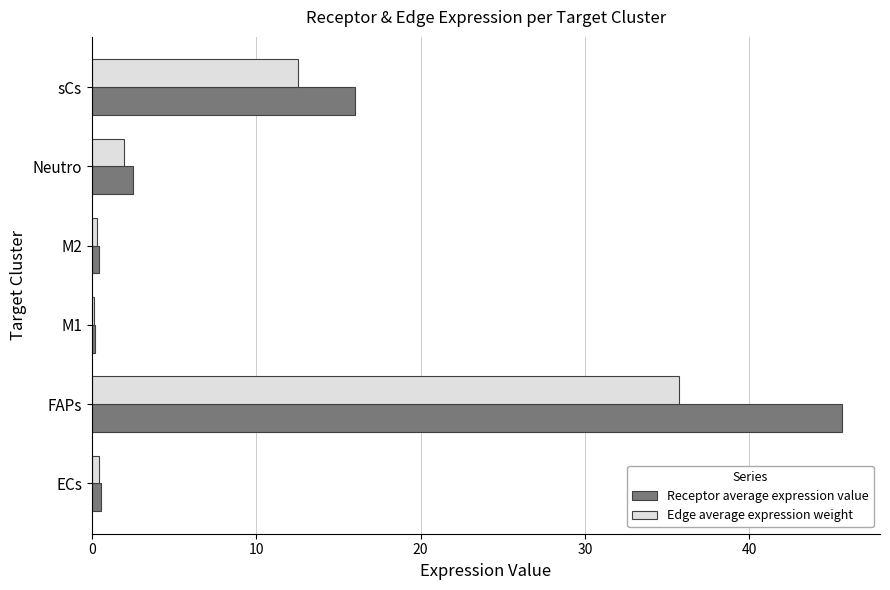

Which category has the highest value across all series?

FAPs